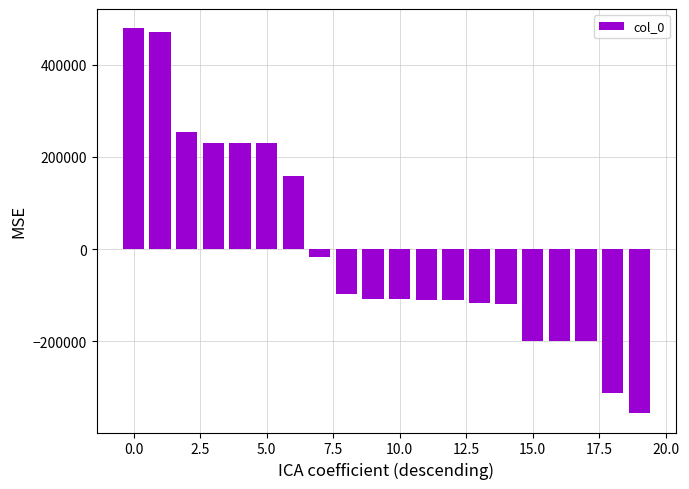

What is the difference between the maximum and second lowest values?

791676.0